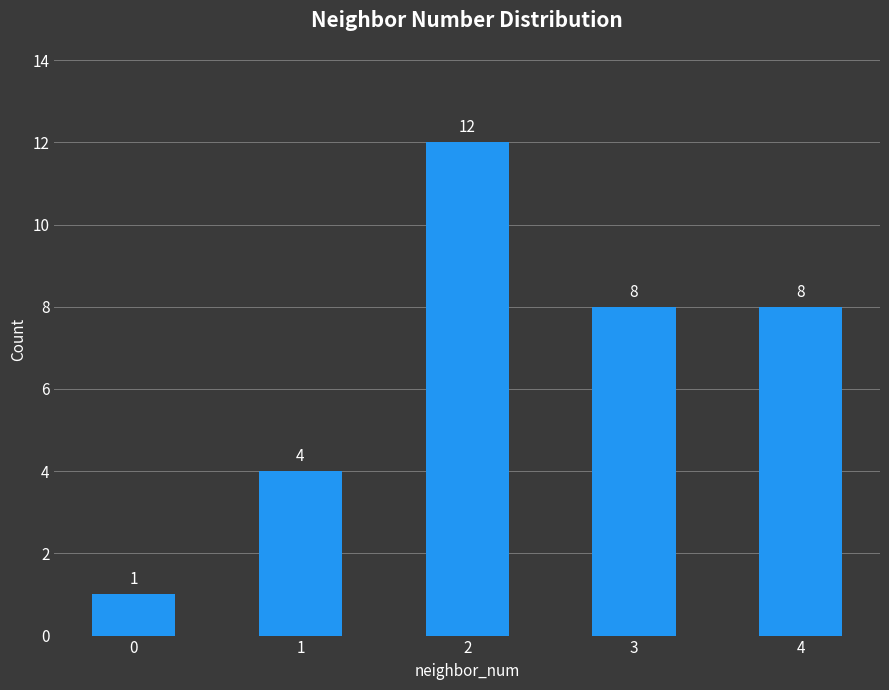

How many bars are there in total?

5